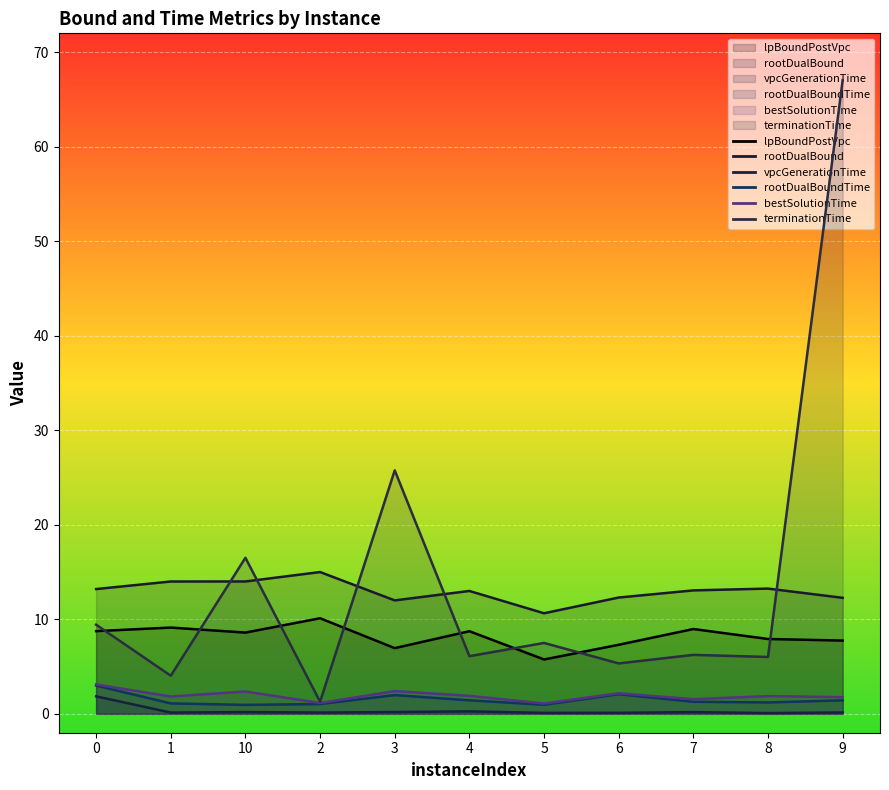

At which label is lpBoundPostVpc closest to 7?

3